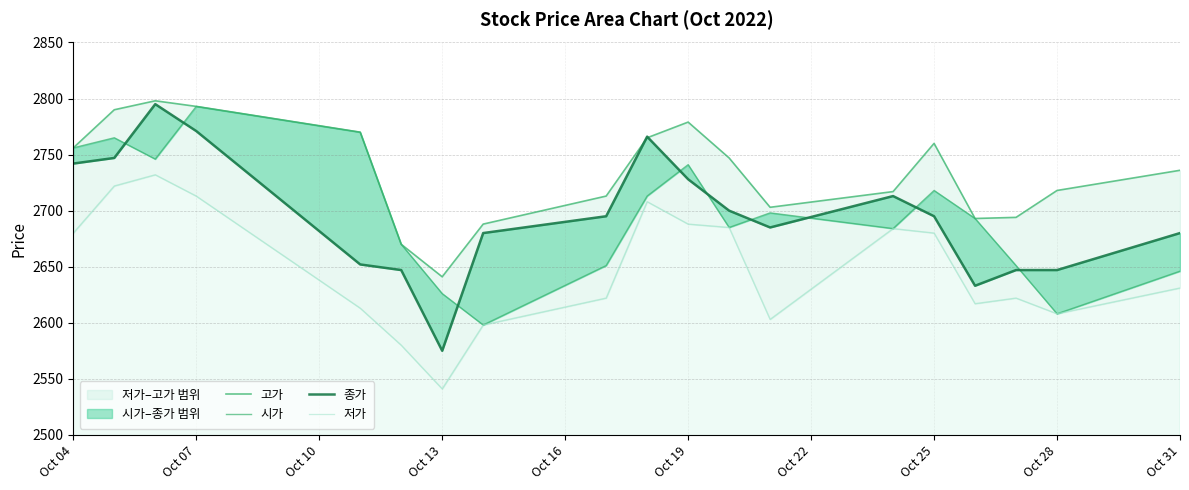

Which series has the largest range (max minus min)?

종가